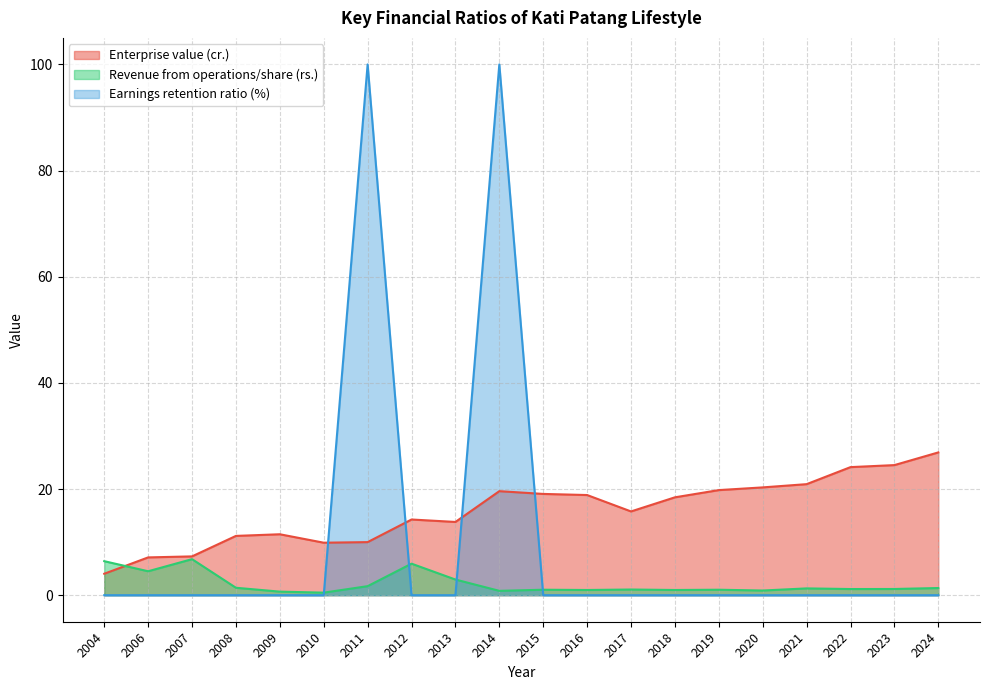

List the labels in order of Enterprise value (cr.) value, largest first.

2024, 2023, 2022, 2021, 2020, 2019, 2014, 2015, 2016, 2018, 2017, 2012, 2013, 2009, 2008, 2011, 2010, 2007, 2006, 2004